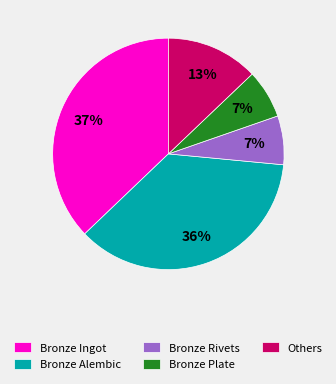

What percentage is the Bronze Ingot slice, to the nearest percent?

37%